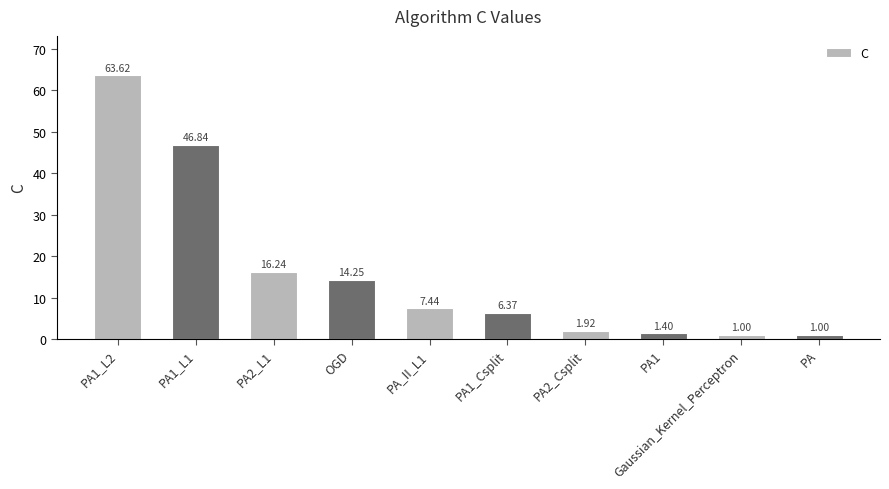

What is the ratio of the value at PA1_Csplit to the value at Gaussian_Kernel_Perceptron?

6.4